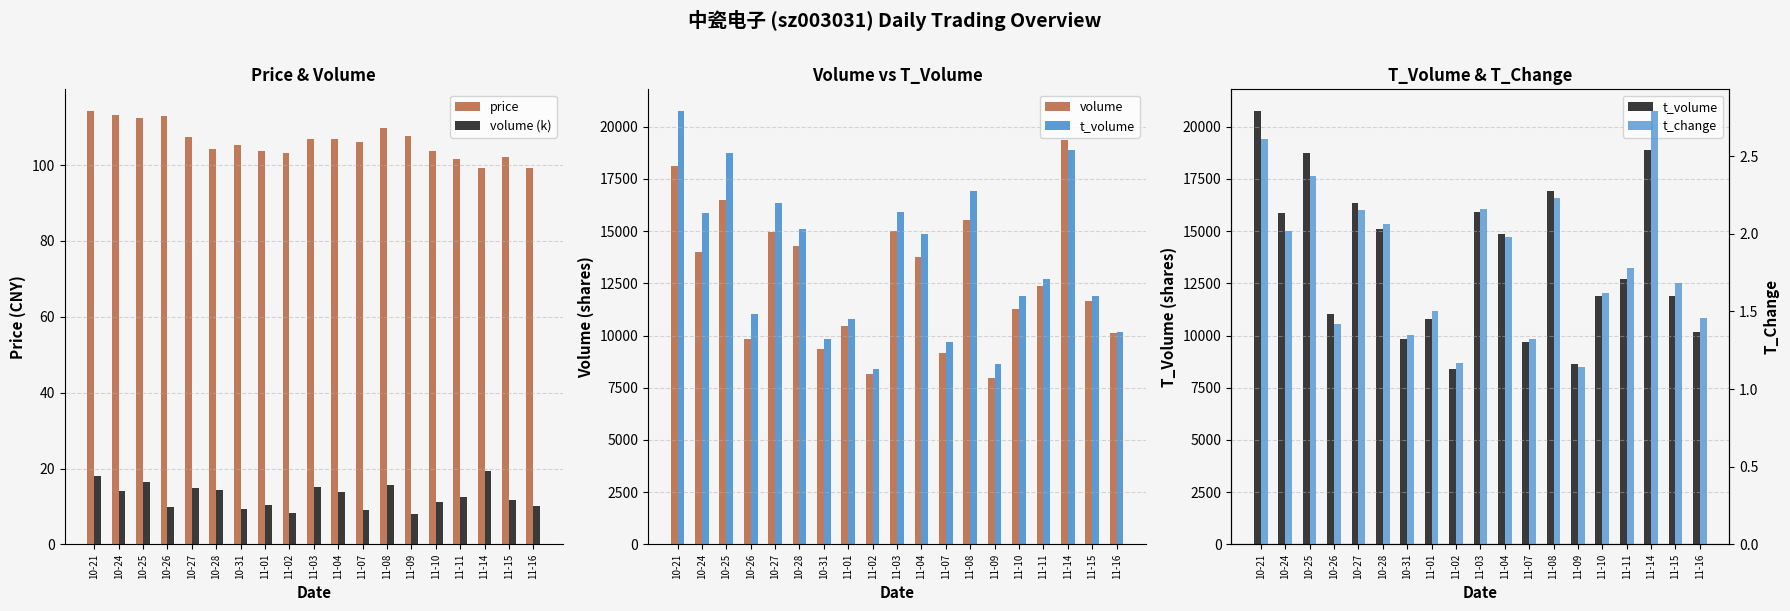

At which label does volume reach its peak?

11-14